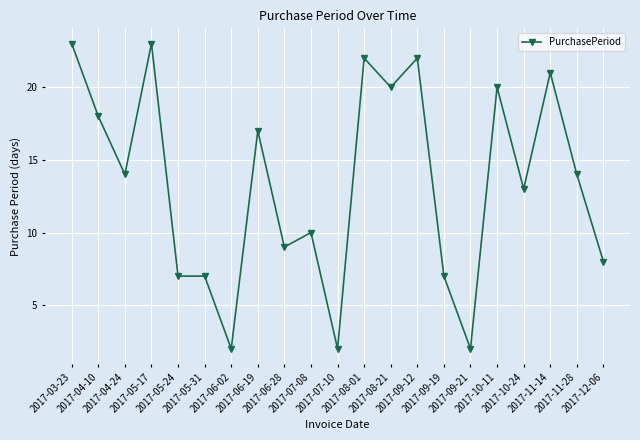

Is this an area chart (filled region under the line)?

No